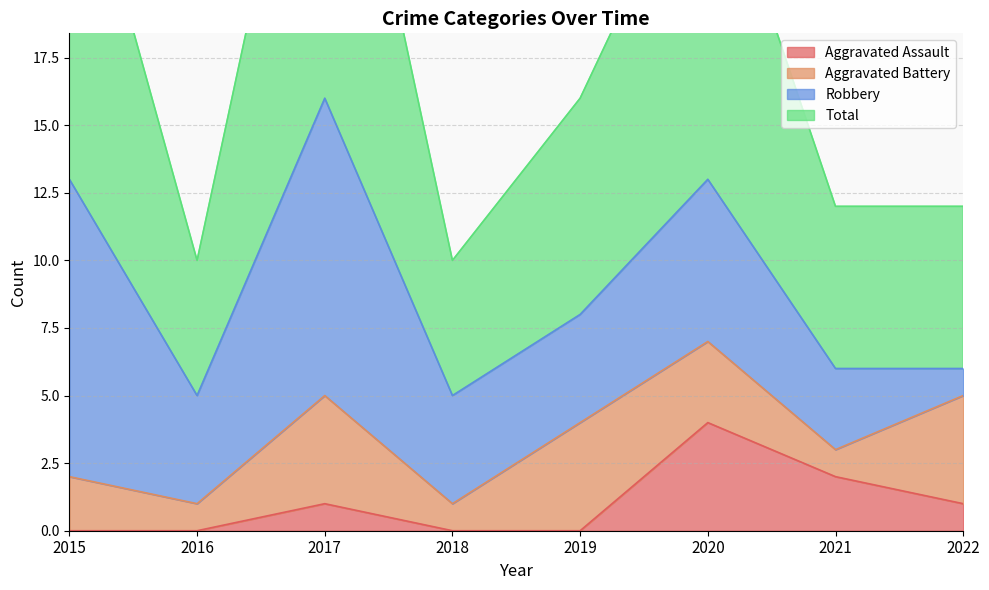

Count the number of categories in the chart.

8